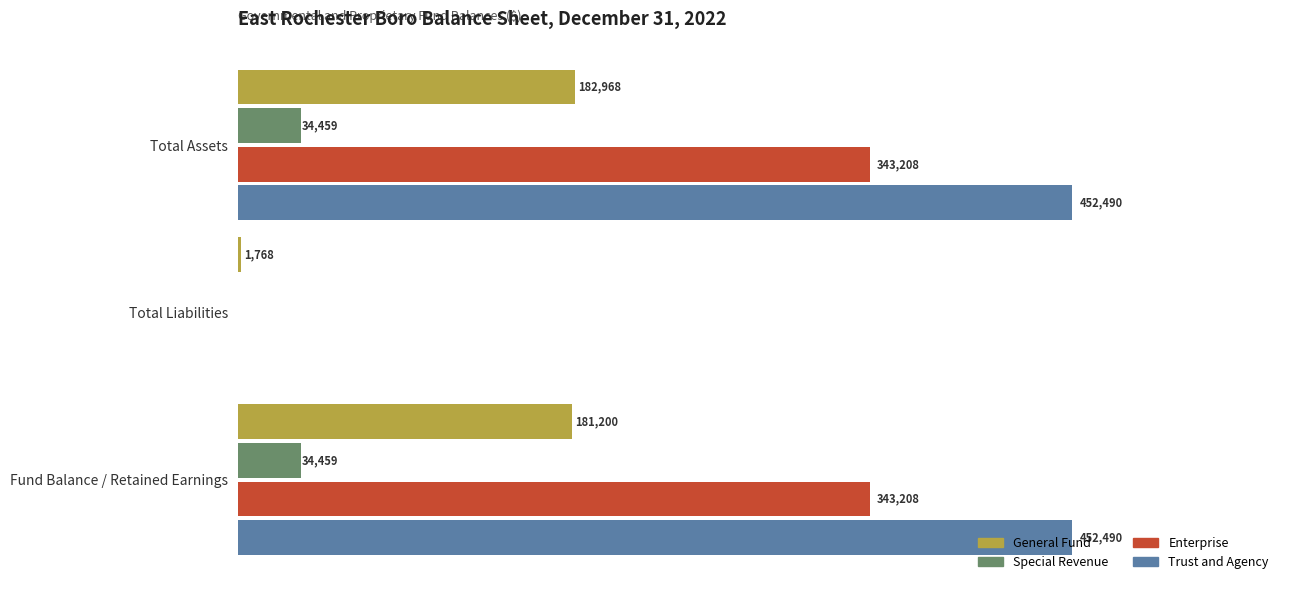

At which category is the sum across all series the highest?

Total Assets